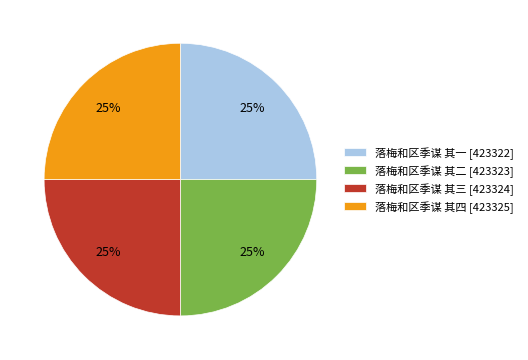

To the nearest percent, what portion does 落梅和区季谋 其四 [423325] represent?

25%